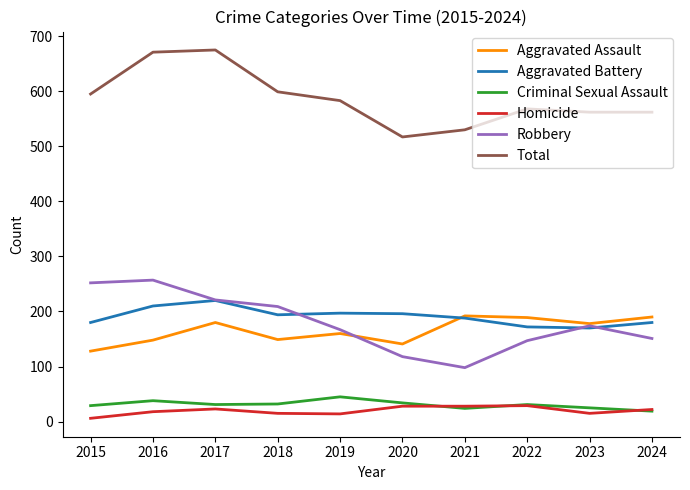

Rank the series at 2016 from highest to lowest value.

Total, Robbery, Aggravated Battery, Aggravated Assault, Criminal Sexual Assault, Homicide